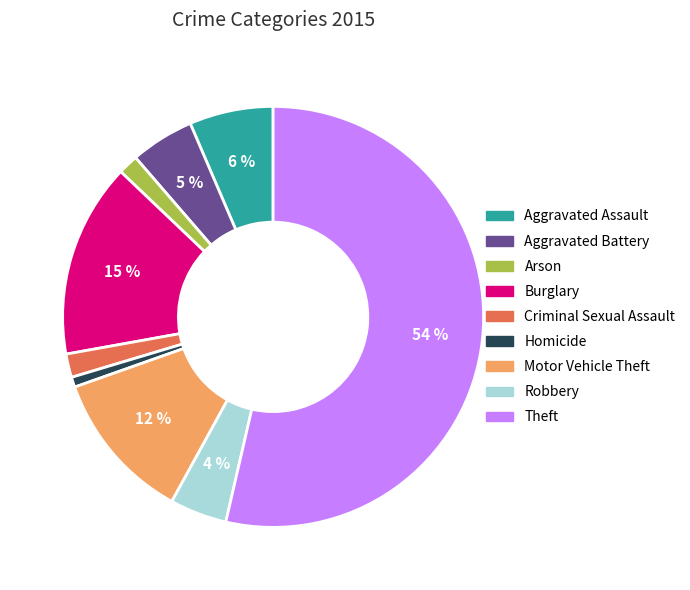

To the nearest percent, what is the average slice percentage?

11%